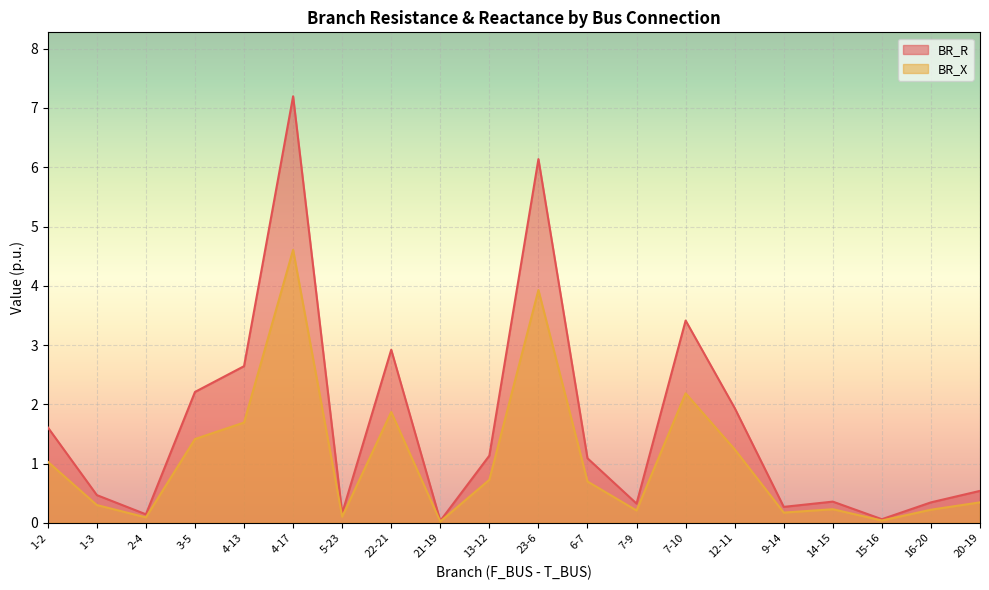

How many data points in BR_R are above 1?

10